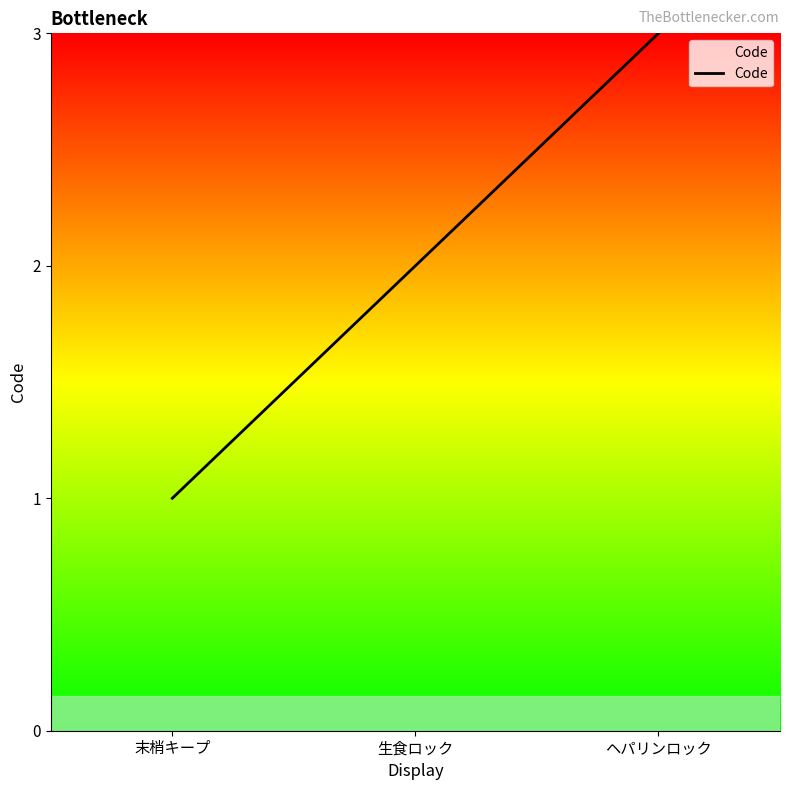

What is the difference between the values at 末梢キープ and ヘパリンロック?

2